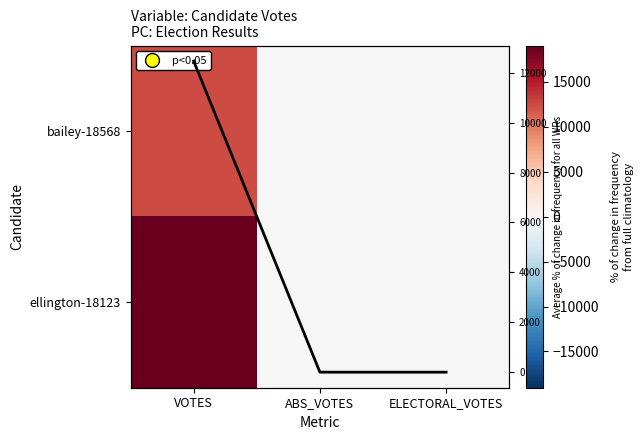

True or false: bailey-18568 has a value of -5918 at ABS_VOTES.

False